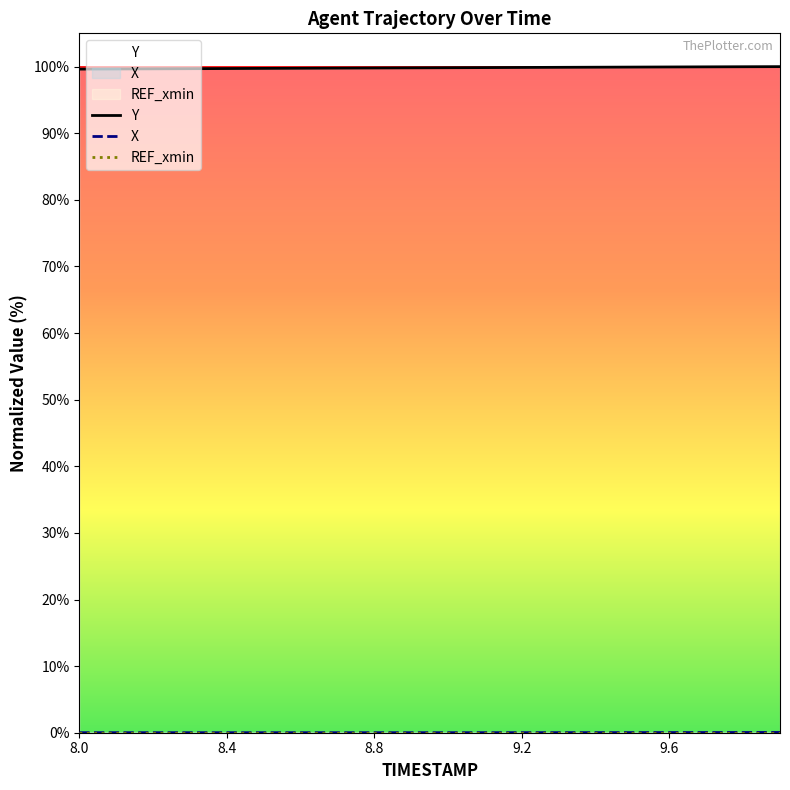

True or false: Y and X cross at least once.

False